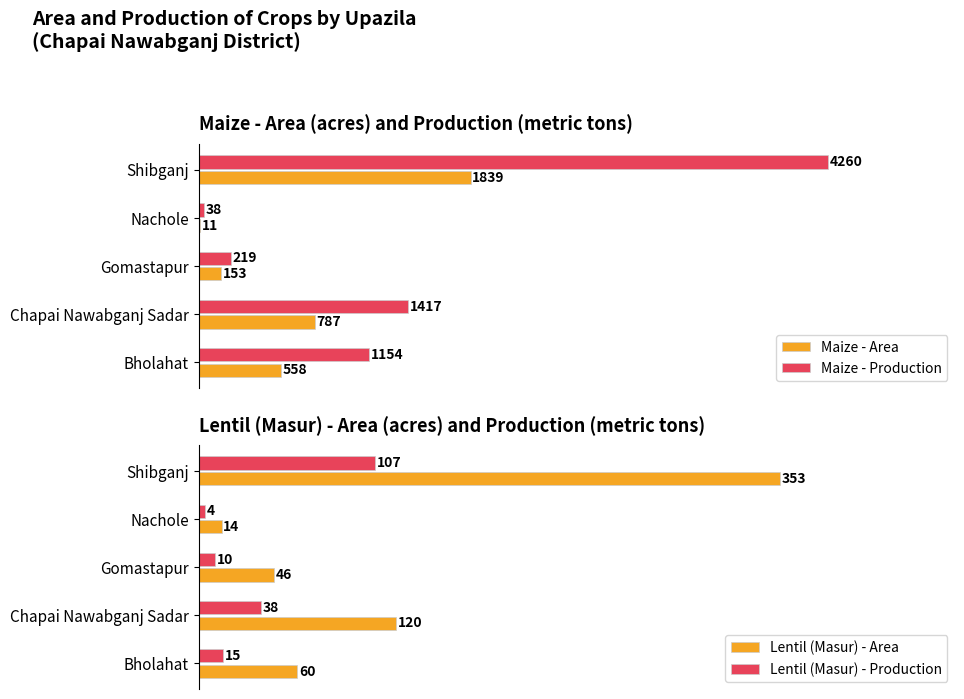

At which label is Maize - Production closest to 2149?

Chapai Nawabganj Sadar